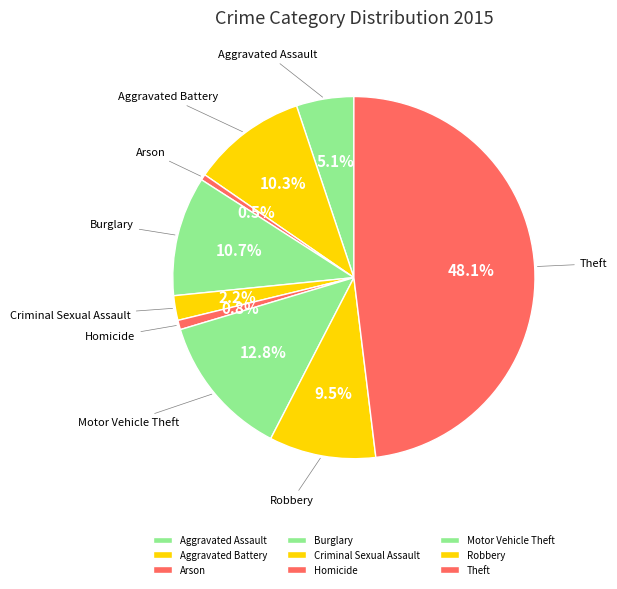

To the nearest percent, what is the average slice percentage?

11%